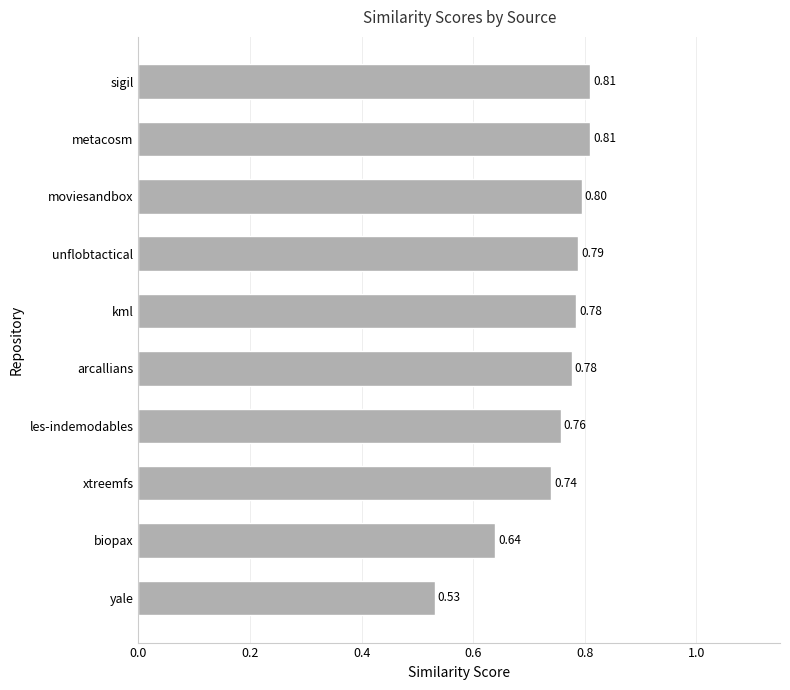

Which has a higher value, moviesandbox or arcallians?

moviesandbox